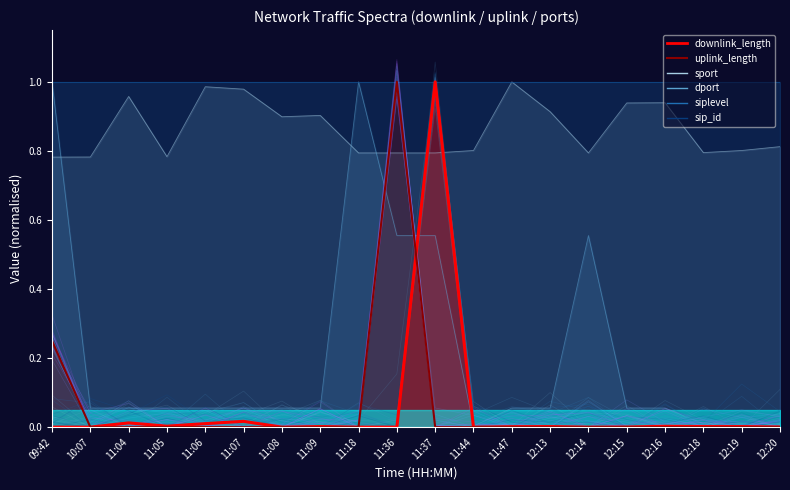

The dport series shows 0.0 at 12:20. True or false?

True